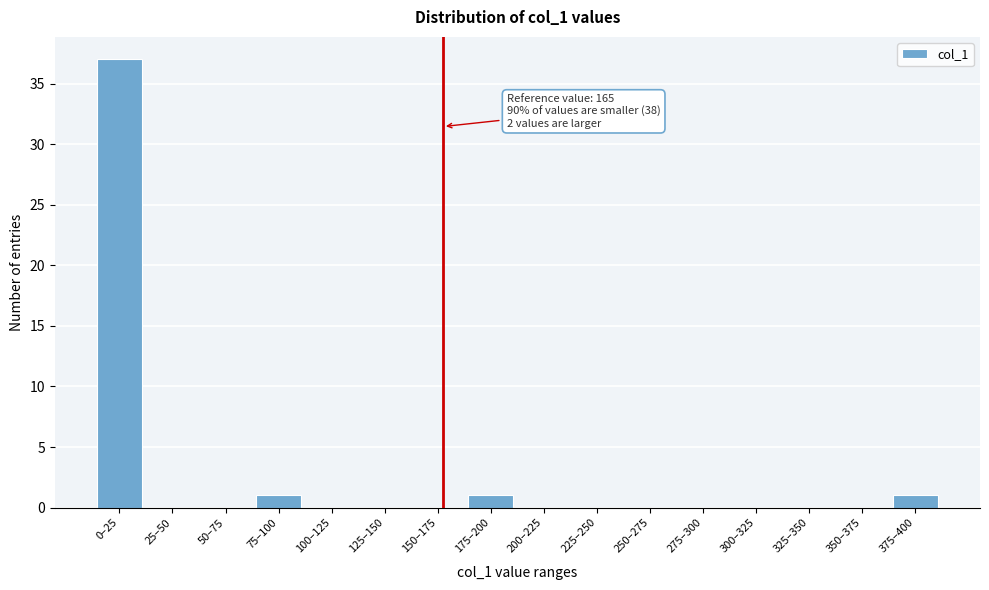

Reading right to left, transcribe all the data shown in this chart.

375–400=1	350–375=0	325–350=0	300–325=0	275–300=0	250–275=0	225–250=0	200–225=0	175–200=1	150–175=0	125–150=0	100–125=0	75–100=1	50–75=0	25–50=0	0–25=37